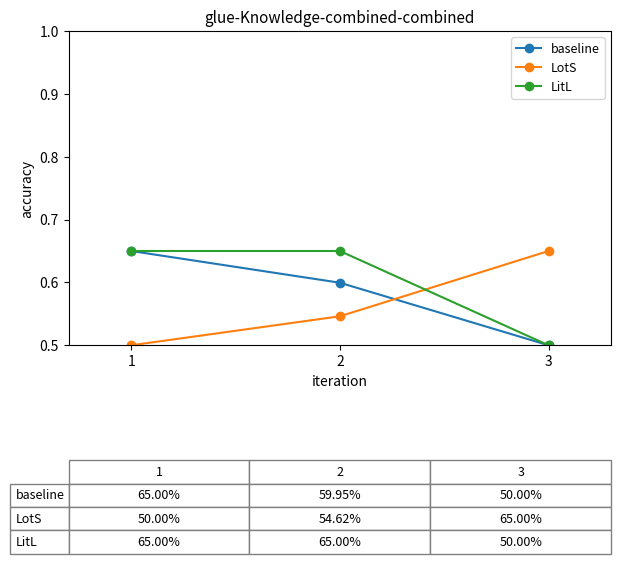

Which category has the lowest value in the LitL series?

3